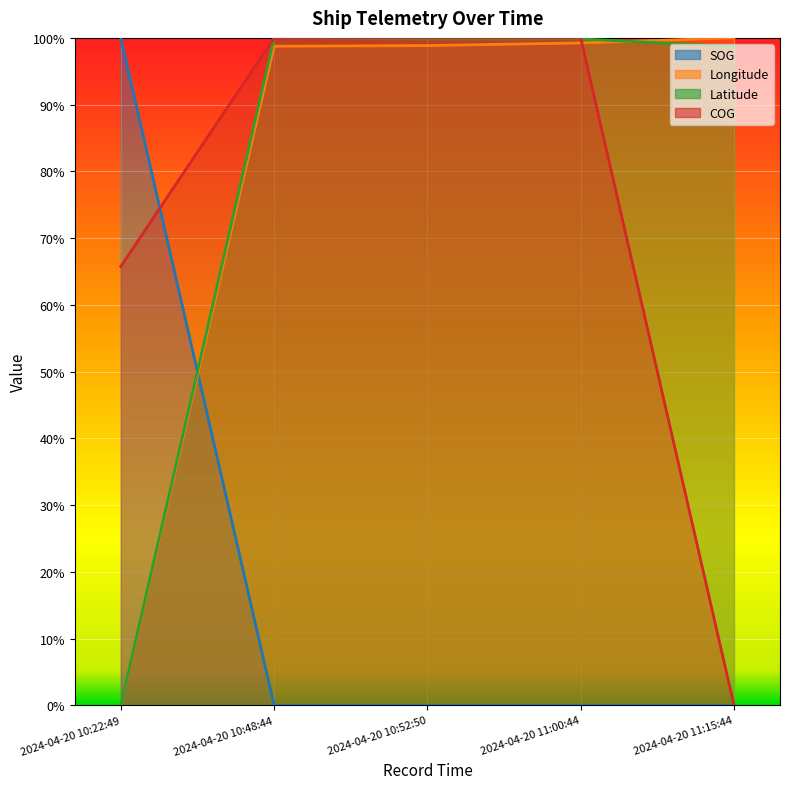

What are all the series names shown in the legend?

SOG, Longitude, Latitude, COG